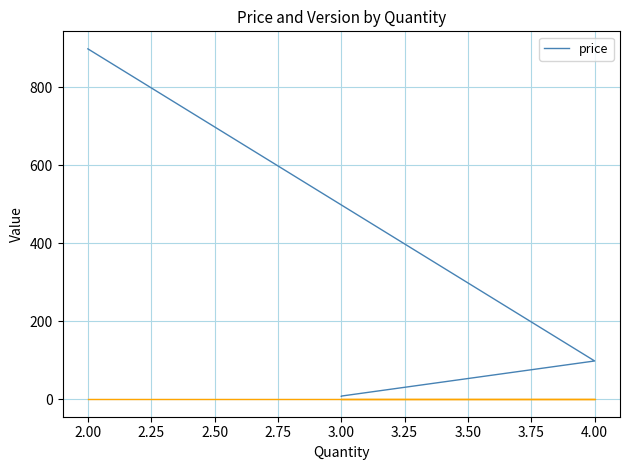

Count the number of categories in the chart.

5